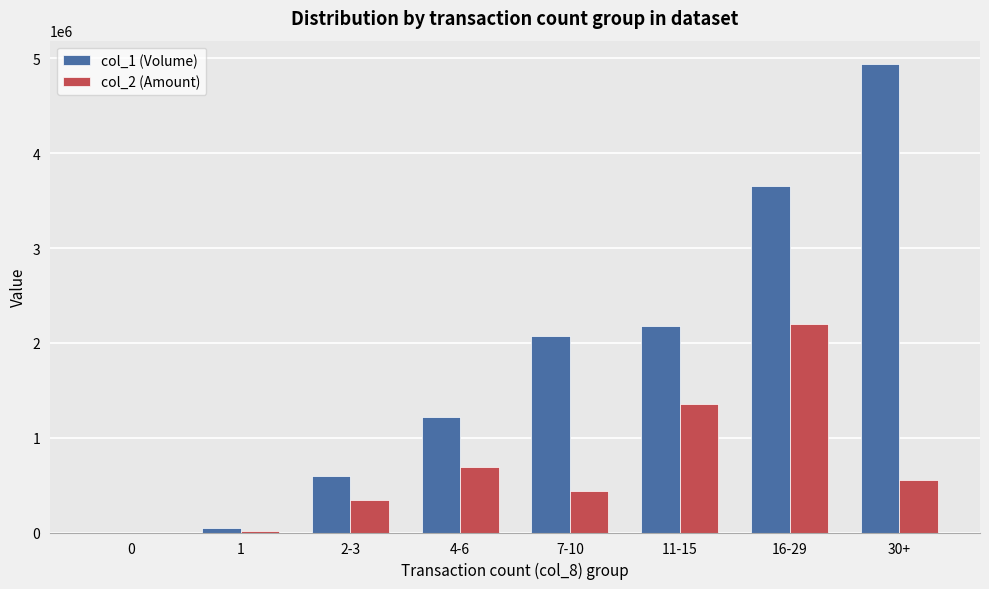

True or false: col_1 (Volume) has a value of -3132090 at 0.

False